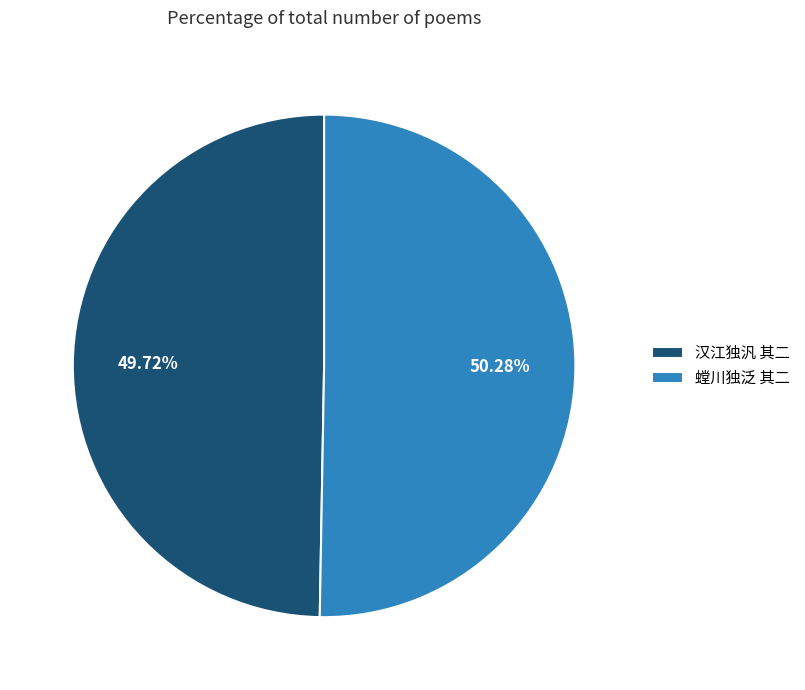

Is there a majority slice in this chart?

Yes